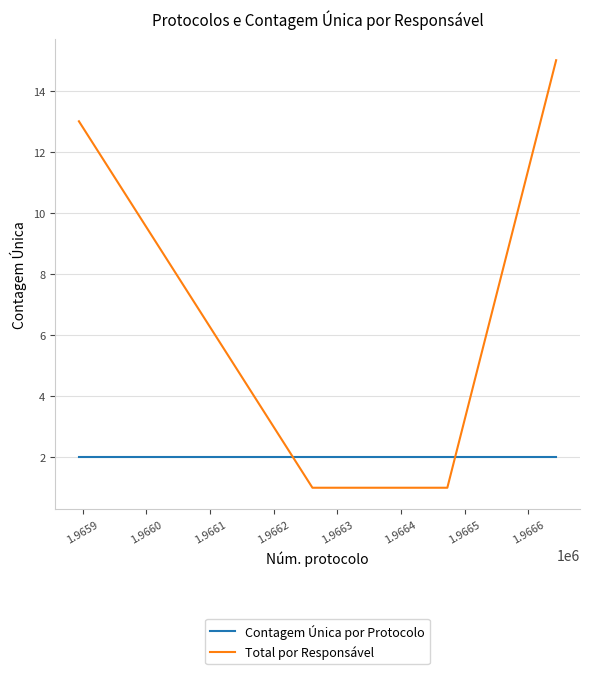

True or false: Total por Responsável has more than 0 interior local peaks.

False